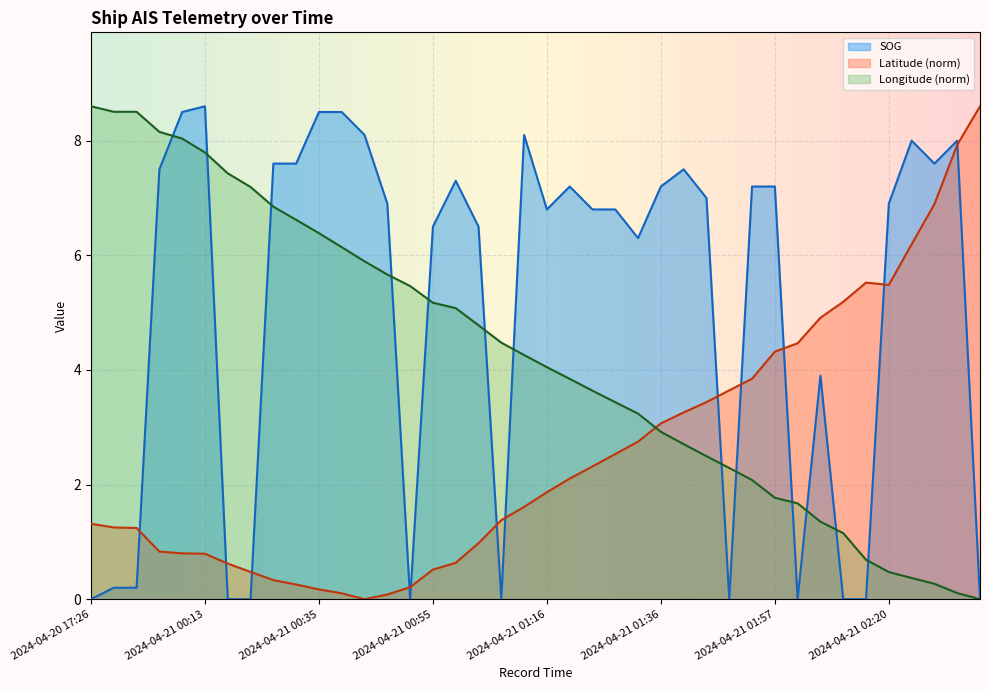

Rank the categories by SOG value from lowest to highest.

2024-04-20 17:26, 2024-04-21 00:18, 2024-04-21 00:22, 2024-04-21 00:50, 2024-04-21 01:08, 2024-04-21 01:48, 2024-04-21 01:59, 2024-04-21 02:08, 2024-04-21 02:16, 2024-04-21 02:36, 2024-04-20 23:56, 2024-04-21 00:00, 2024-04-21 02:05, 2024-04-21 01:31, 2024-04-21 00:55, 2024-04-21 01:03, 2024-04-21 01:16, 2024-04-21 01:23, 2024-04-21 01:27, 2024-04-21 00:46, 2024-04-21 02:20, 2024-04-21 01:44, 2024-04-21 01:20, 2024-04-21 01:36, 2024-04-21 01:51, 2024-04-21 01:57, 2024-04-21 00:57, 2024-04-21 00:07, 2024-04-21 01:40, 2024-04-21 00:27, 2024-04-21 00:31, 2024-04-21 02:27, 2024-04-21 02:24, 2024-04-21 02:33, 2024-04-21 00:42, 2024-04-21 01:12, 2024-04-21 00:09, 2024-04-21 00:35, 2024-04-21 00:39, 2024-04-21 00:13